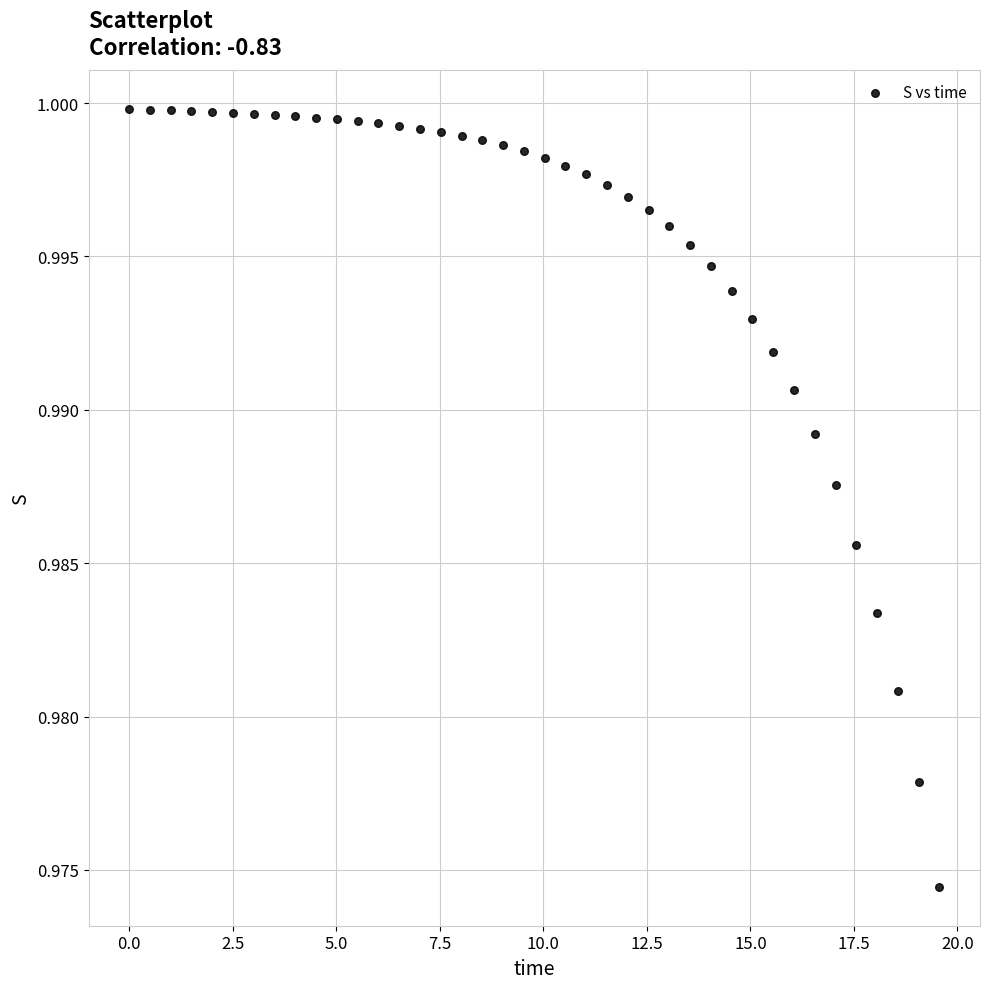

What is the range of X values (max minus min)?

19.6